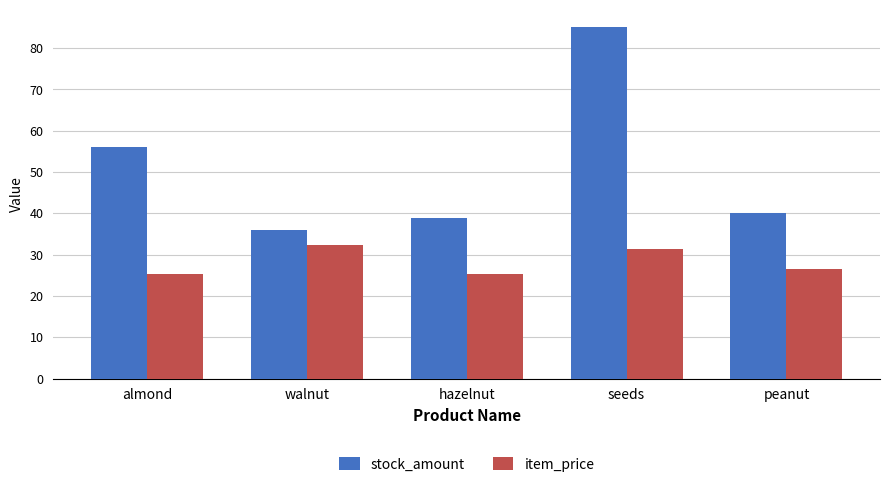

What is the difference between the stock_amount values at seeds and peanut?

45.0